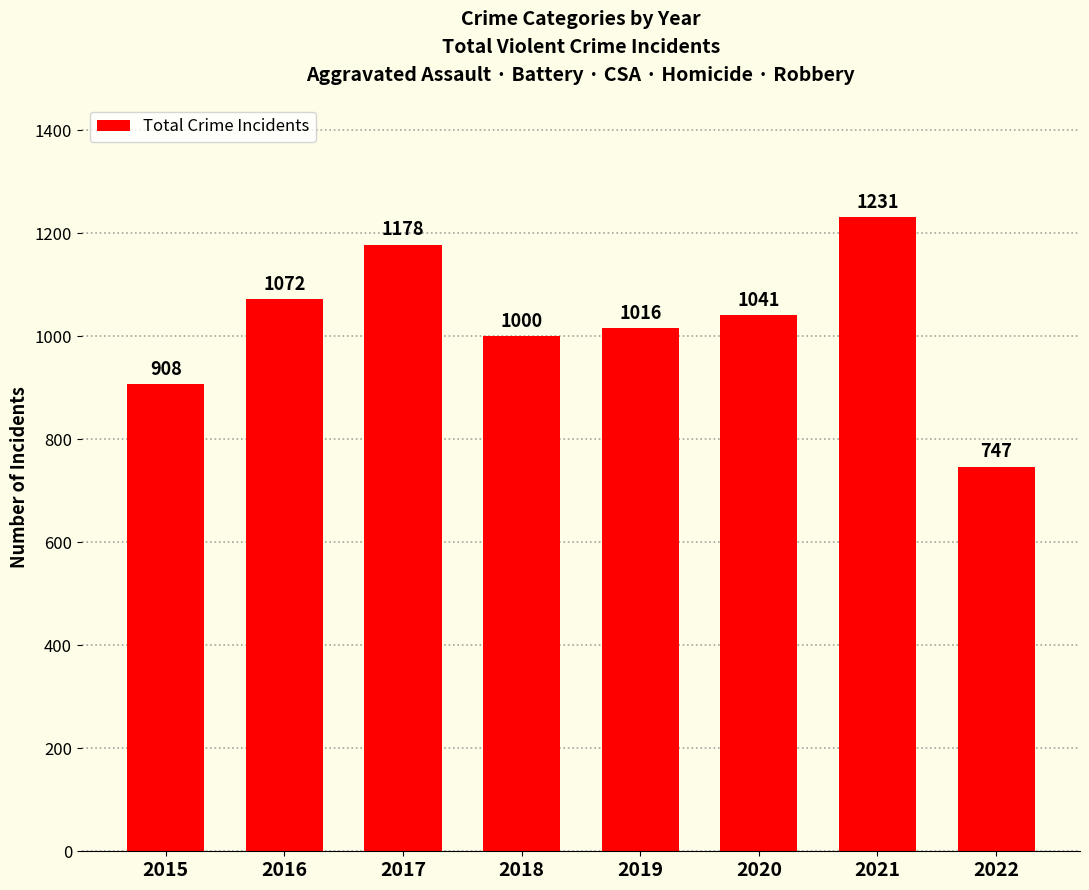

What is the approximate value at 2022?

747